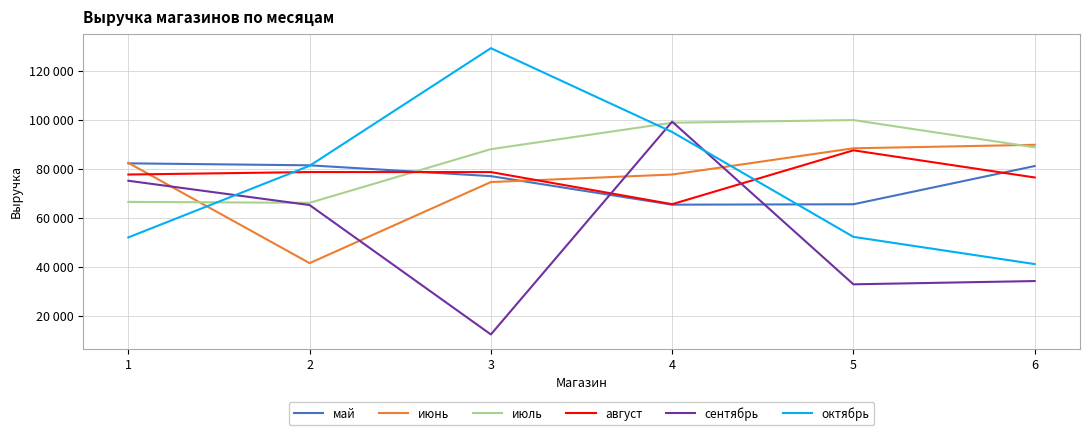

At which category is the sum across all series the highest?

4